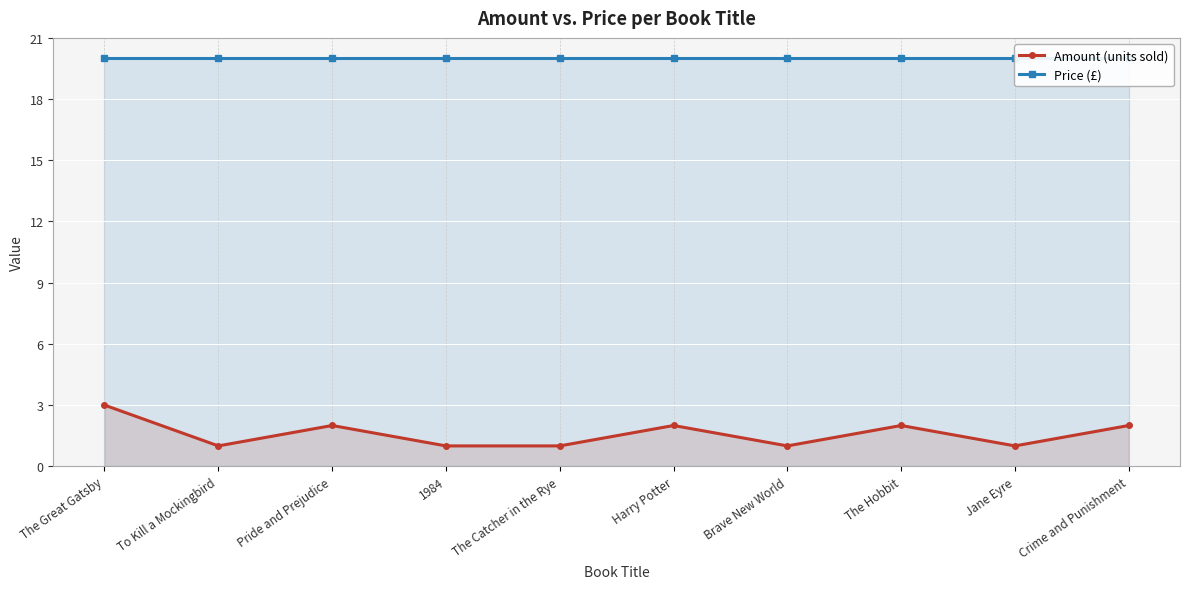

Reading left to right, list all the values displayed in this chart.

Amount (units sold): 3	1	2	1	1	2	1	2	1	2
Price (£): 20	20	20	20	20	20	20	20	20	20